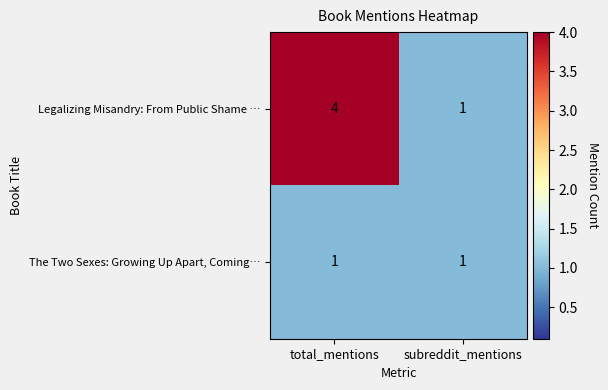

List the series in order of their overall mean, lowest first.

The Two Sexes: Growing Up Apart, Coming…, Legalizing Misandry: From Public Shame …